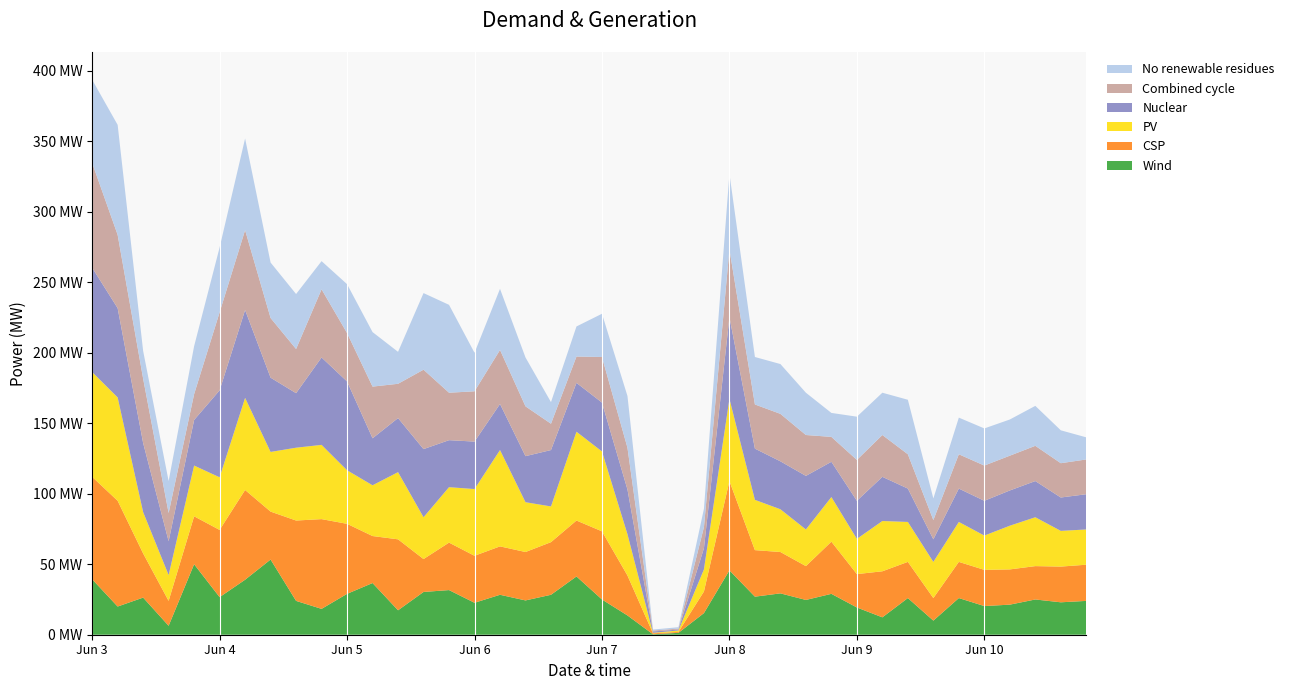

Reading right to left, extract all data points from this chart.

col_13: 39=15.7	38=23.3	37=28.3	36=25.7	35=26.3	34=26.0	33=15.3	32=38.7	31=30.0	30=30.7	29=17.0	28=30.0	27=35.3	26=33.7	25=53.7	24=13.0	23=1.0	22=0.7	21=36.7	20=30.7	19=21.3	18=15.3	17=34.7	16=43.3	15=27.3	14=62.3	13=54.3	12=22.7	11=38.7	10=34.7	9=20.0	8=39.0	7=39.3	6=65.0	5=46.0	4=34.0	3=22.7	2=19.7	1=78.0	0=59.0
col_14: 39=24.7	38=24.3	37=25.0	36=24.7	35=25.0	34=24.3	33=13.7	32=24.3	31=29.7	30=29.0	29=17.7	28=29.0	27=33.7	26=31.3	25=48.0	24=15.0	23=0.7	22=0.7	21=29.7	20=32.3	19=18.7	18=18.7	17=35.3	16=38.3	15=35.7	14=33.7	13=56.3	12=24.3	11=36.7	10=34.3	9=48.3	8=31.3	7=42.3	6=56.7	5=55.3	4=18.3	3=20.0	2=45.7	1=52.0	0=74.3
col_15: 39=25.0	38=23.7	37=25.7	36=25.0	35=24.7	34=23.7	33=16.0	32=23.7	31=31.3	30=27.0	29=25.0	28=38.0	27=34.0	26=36.3	25=58.0	24=15.0	23=0.7	22=1.0	21=31.7	20=34.7	19=34.7	18=40.0	17=32.7	16=32.7	15=33.7	14=33.3	13=48.3	12=38.3	11=33.3	10=63.0	9=62.0	8=38.7	7=52.7	6=62.3	5=61.7	4=32.3	3=24.0	2=49.0	1=63.3	0=74.0
col_16: 39=25.7	38=25.3	37=23.7	36=25.0	35=25.7	34=25.7	33=16.0	32=25.7	31=32.7	30=23.7	29=37.0	28=24.0	27=29.3	26=33.0	25=63.3	24=15.3	23=0.7	22=0.7	21=28.3	20=48.3	19=39.7	18=37.3	17=34.3	16=34.3	15=33.3	14=33.7	13=23.3	12=50.3	11=33.3	10=49.7	9=63.7	8=57.0	7=34.0	6=63.7	5=47.7	4=34.0	3=17.7	2=31.3	1=75.0	0=72.7
col_17: 39=25.0	38=25.3	37=34.7	36=31.0	35=24.3	34=28.3	33=25.7	32=28.3	31=35.7	30=25.0	29=31.7	28=26.0	27=30.3	26=35.7	25=58.3	24=15.7	23=1.0	22=0.3	21=29.3	20=56.7	19=63.0	18=25.3	17=35.3	16=68.3	15=47.3	14=39.3	13=29.7	12=47.7	11=36.0	10=38.0	9=52.7	8=51.7	7=42.3	6=65.3	5=37.3	4=36.0	3=18.3	2=29.3	1=73.3	0=74.3
col_19: 39=24.0	38=23.0	37=25.0	36=21.3	35=20.3	34=26.0	33=10.0	32=26.0	31=12.3	30=19.3	29=29.0	28=24.7	27=29.3	26=27.0	25=45.7	24=15.3	23=1.3	22=0.3	21=13.7	20=25.0	19=41.3	18=28.3	17=24.3	16=28.3	15=22.7	14=31.7	13=30.3	12=17.3	11=36.7	10=29.0	9=18.3	8=24.0	7=53.3	6=39.0	5=26.7	4=50.0	3=6.3	2=26.3	1=20.0	0=39.3